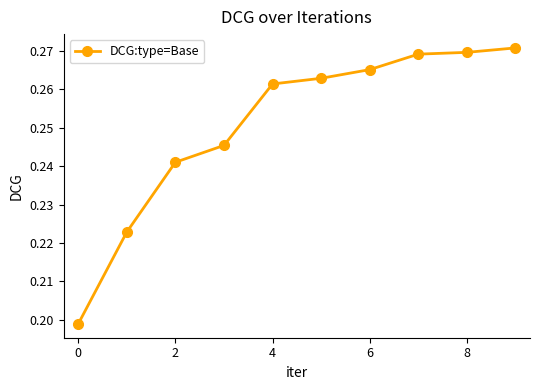

True or false: there are more than 1 points higher than both neighbors.

False